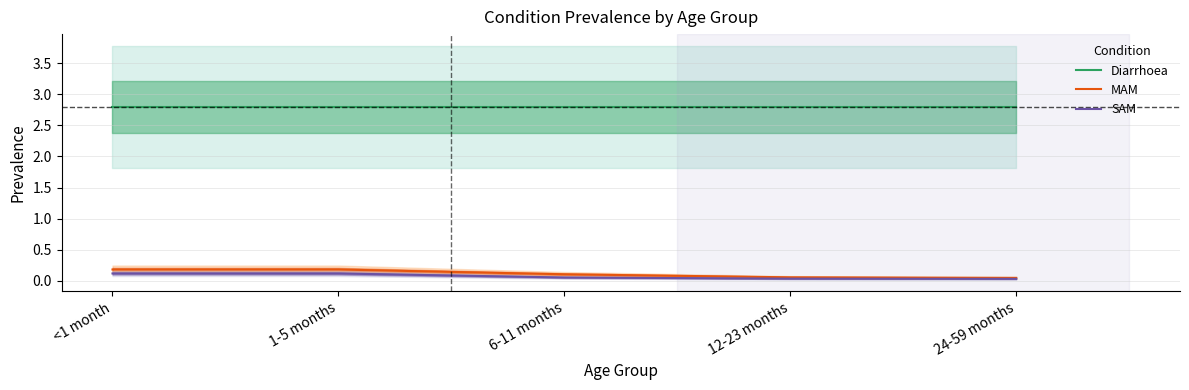

What are all the series names shown in the legend?

Diarrhoea, MAM, SAM